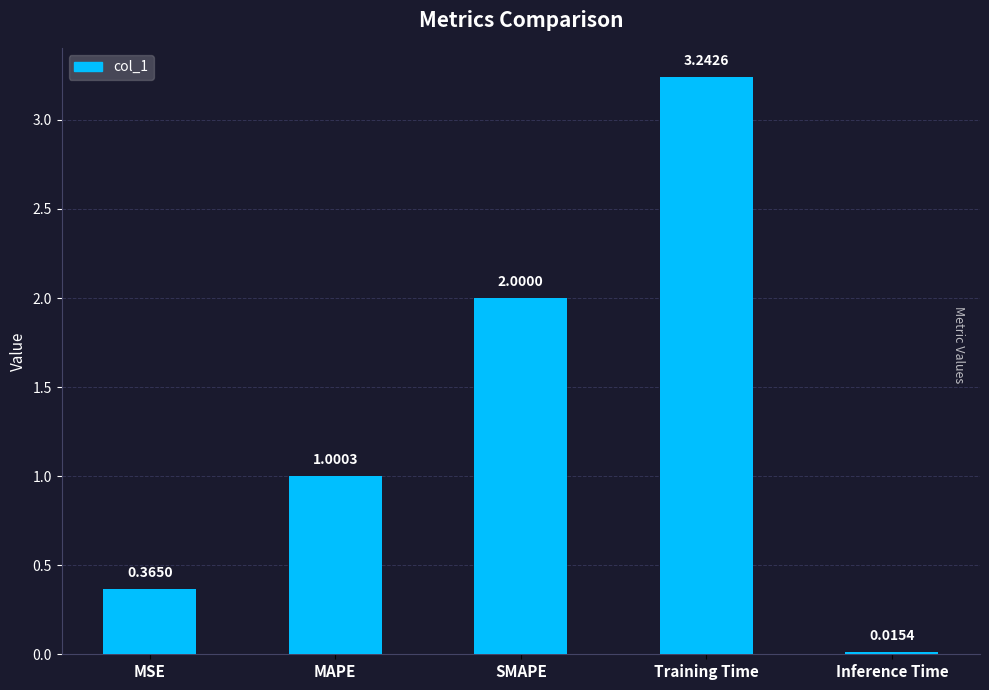

At which label is the value closest to 1?

MAPE